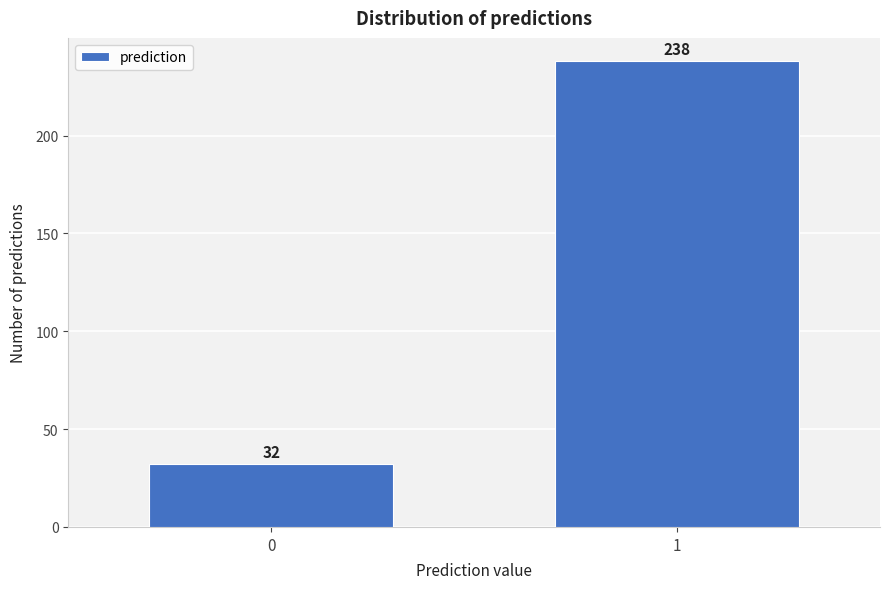

Reading left to right, extract all data points from this chart.

32	238